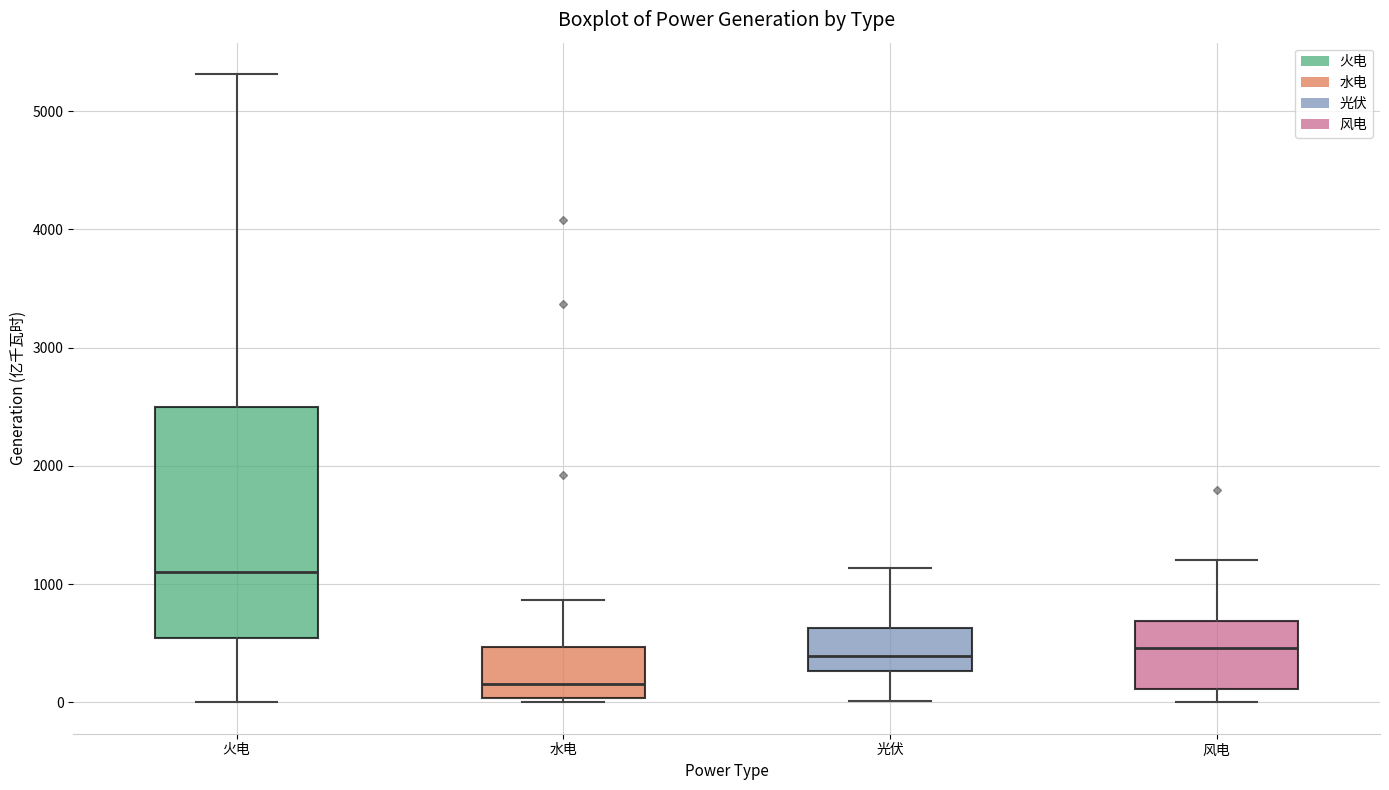

Comparing the boxes themselves (not the whiskers), which one is the tallest?

火电